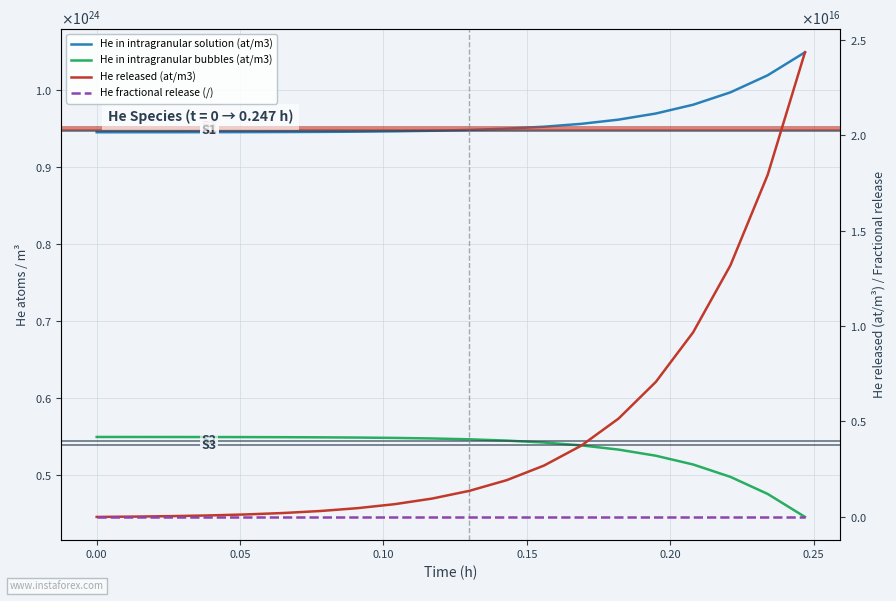

What is the difference between the second highest and second lowest values in the He in intragranular solution (at/m3) series?

73933399999999979290624.0